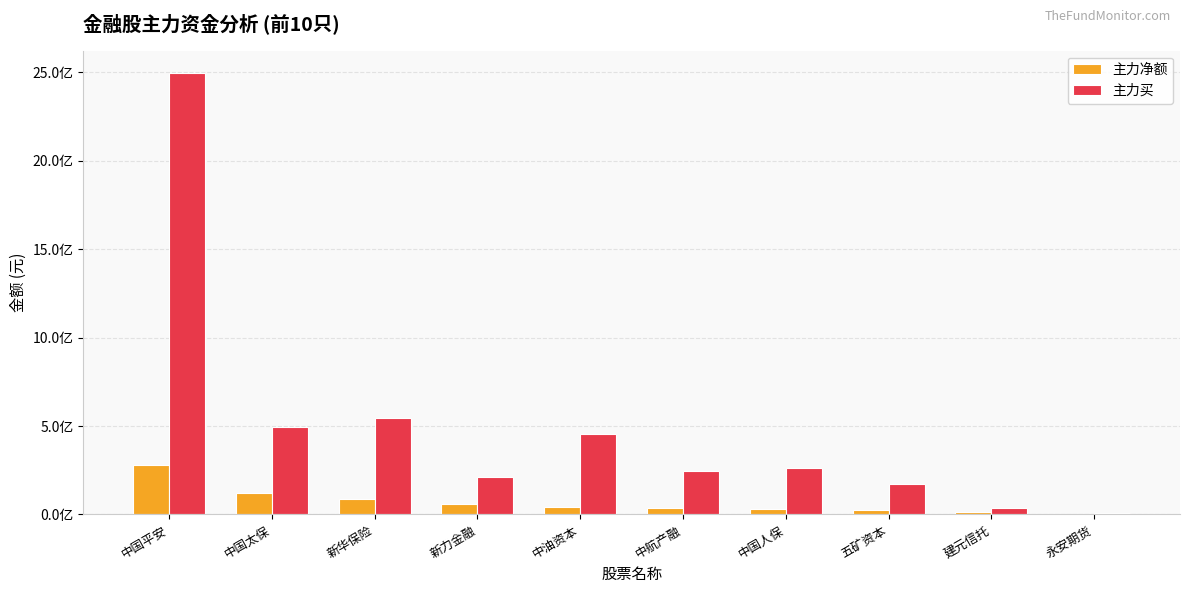

Reading left to right, list all the values displayed in this chart.

主力净额: 278903457	122240206	88878284	59336587	43676475	35209610	32330433	25499505	15121703	3707587
主力买: 2496877277	493914714	542639192	210146548	457032305	247451618	263689722	169478704	36402304	8832576